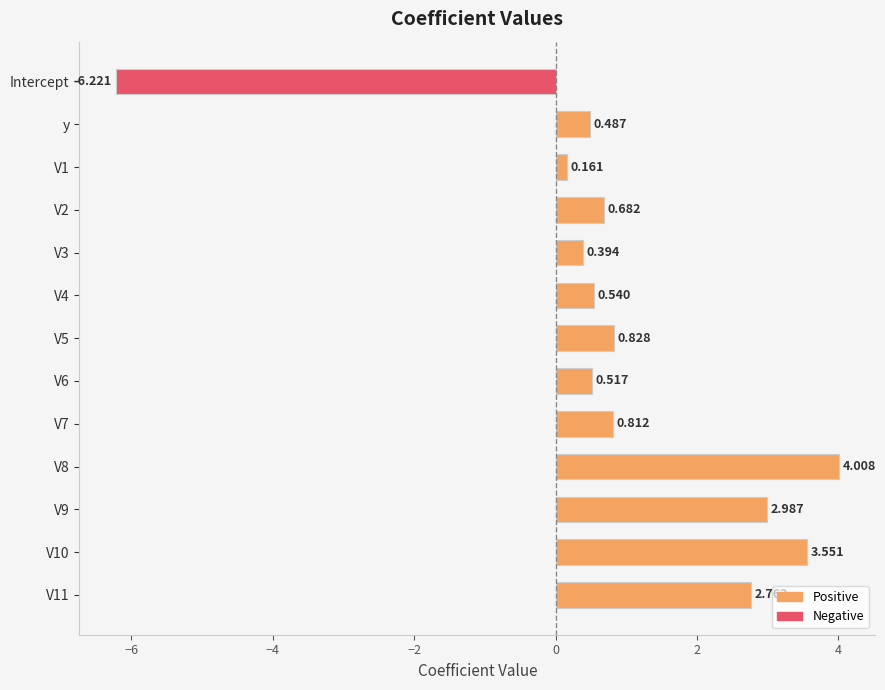

List the labels in order of value, smallest first.

Intercept, V1, V3, y, V6, V4, V2, V7, V5, V11, V9, V10, V8